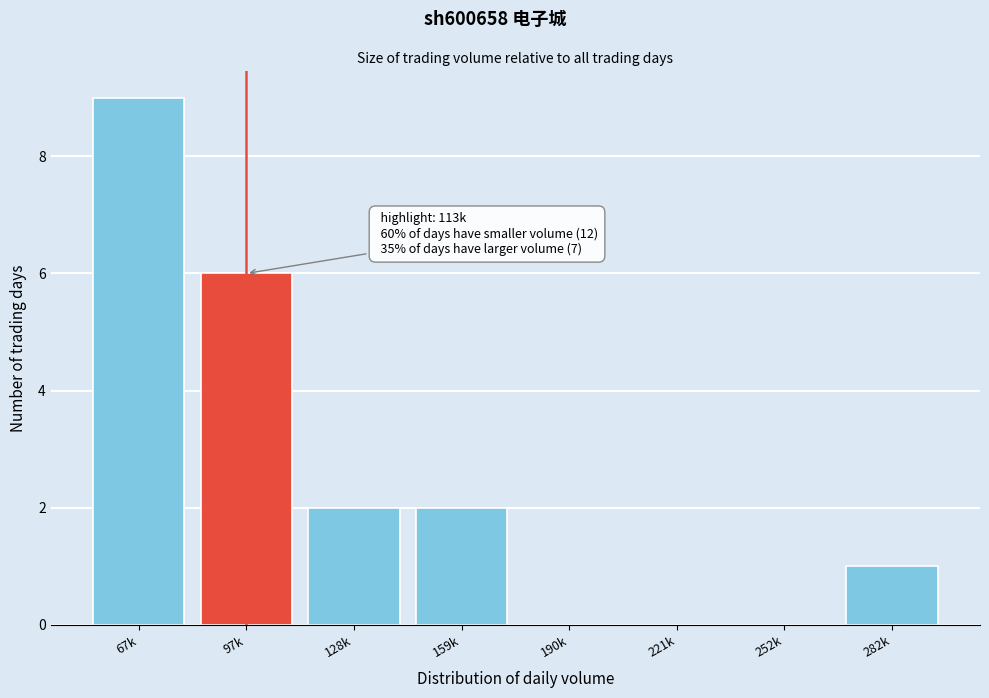

Reading left to right, what are all the values shown in this chart?

67k=9	97k=6	128k=2	159k=2	190k=0	221k=0	252k=0	282k=1